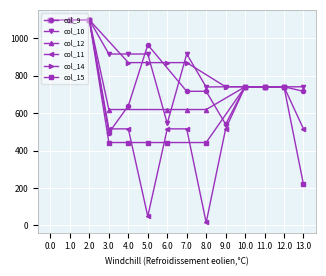

How many values in col_12 are above zero?

10